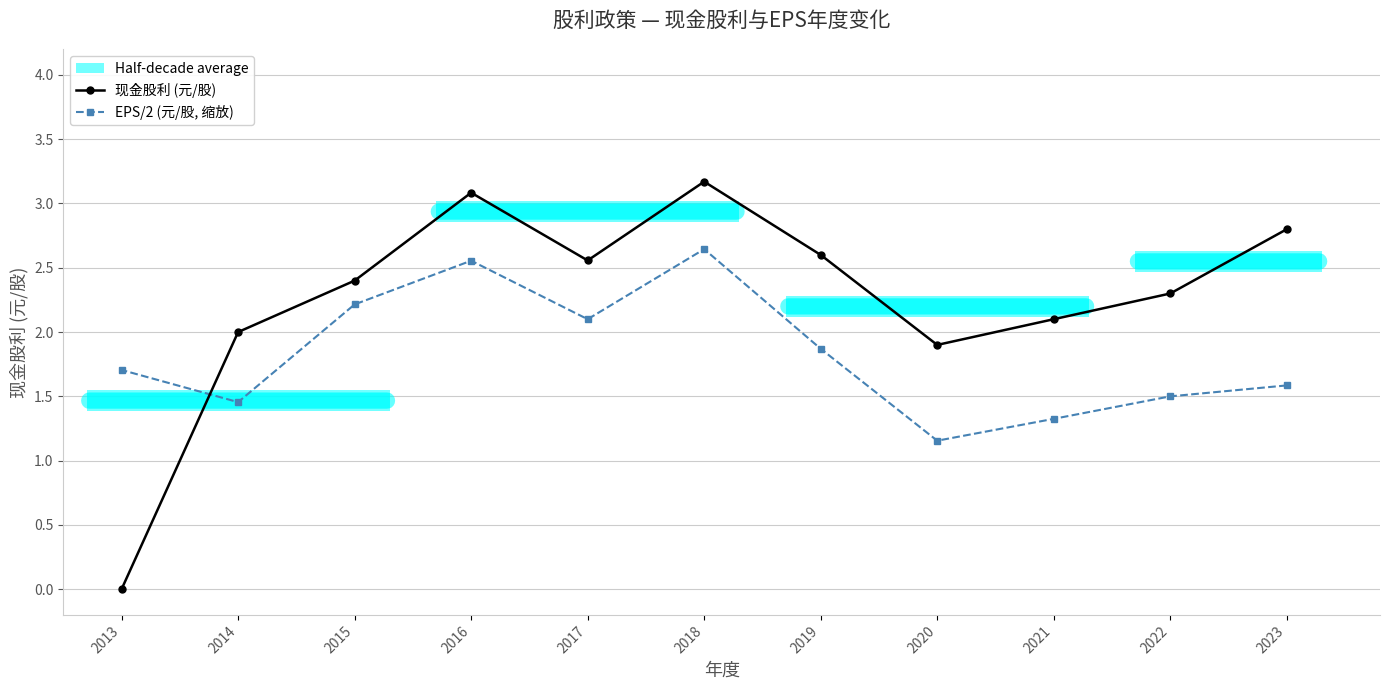

How many intersections are there between EPS/2 (元/股, 缩放) and 现金股利 (元/股)?

1